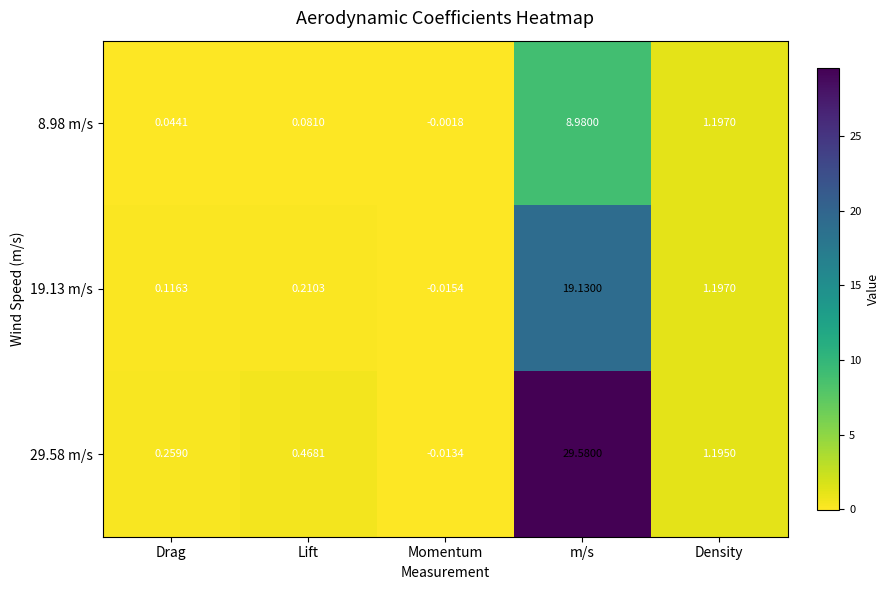

Which series has the largest range (max minus min)?

29.58 m/s